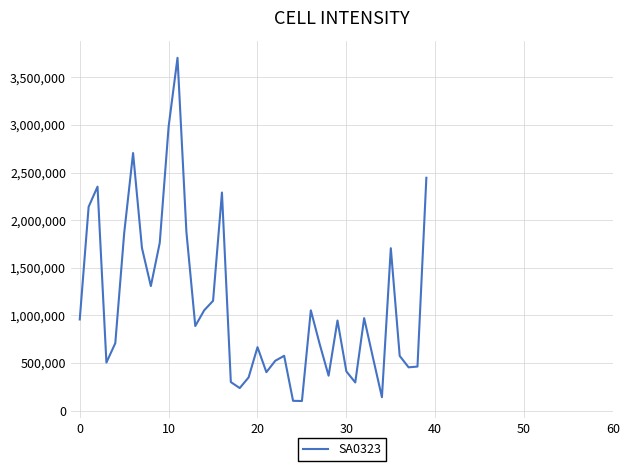

What is the difference between the maximum and minimum values?

3607000